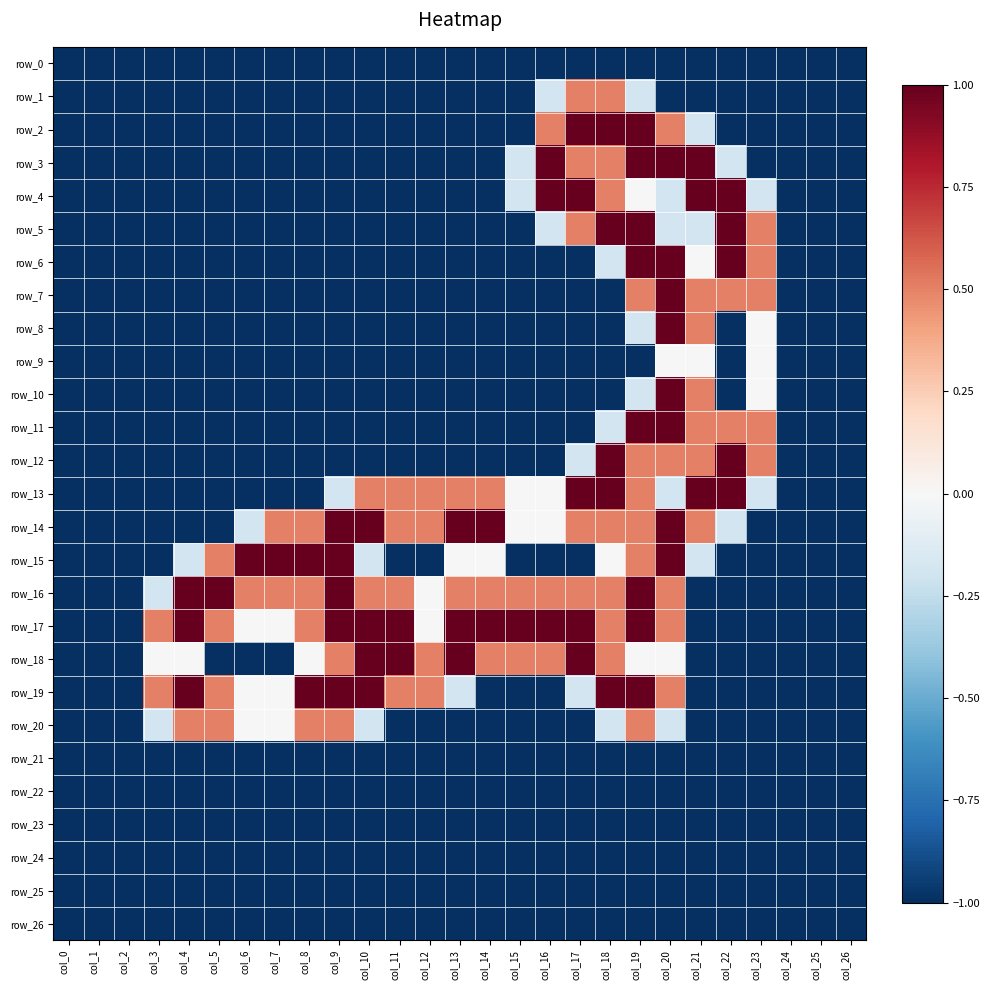

The value of row_0 at col_6 is -1.0. True or false?

True